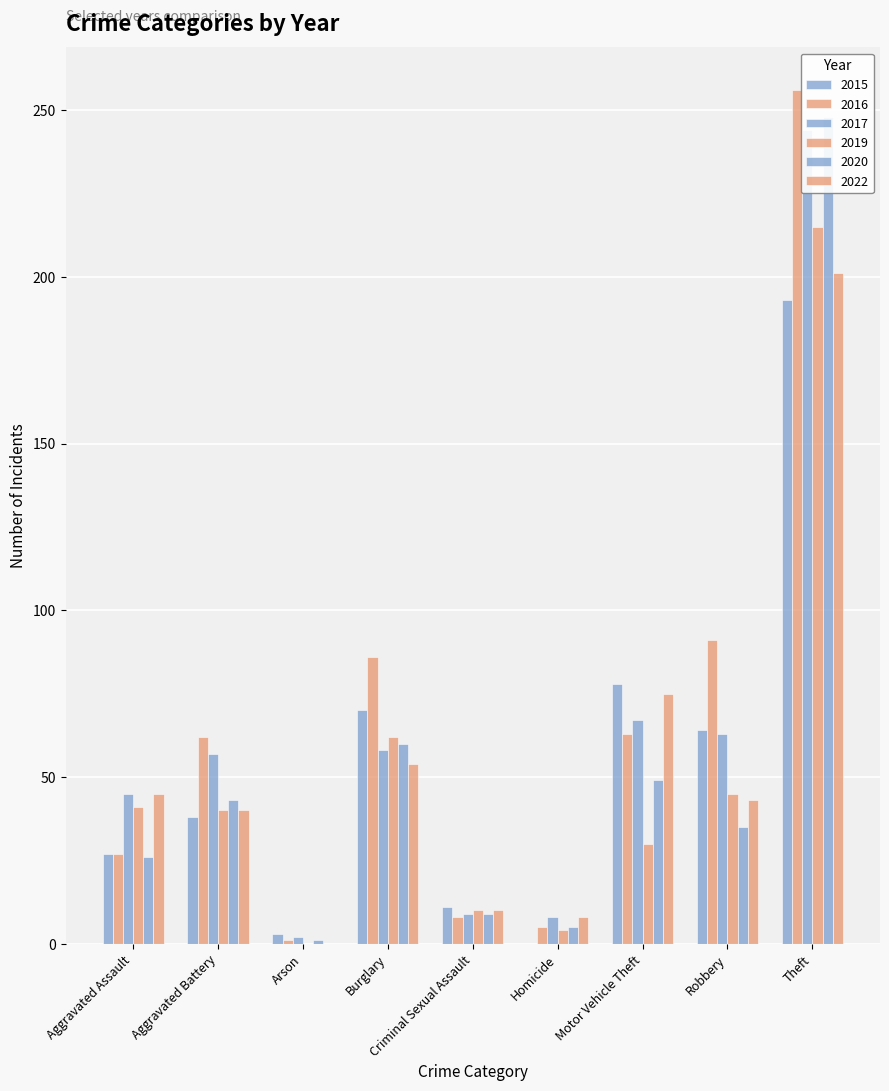

What is the sum of the 2016 values at Motor Vehicle Theft and Criminal Sexual Assault?

71